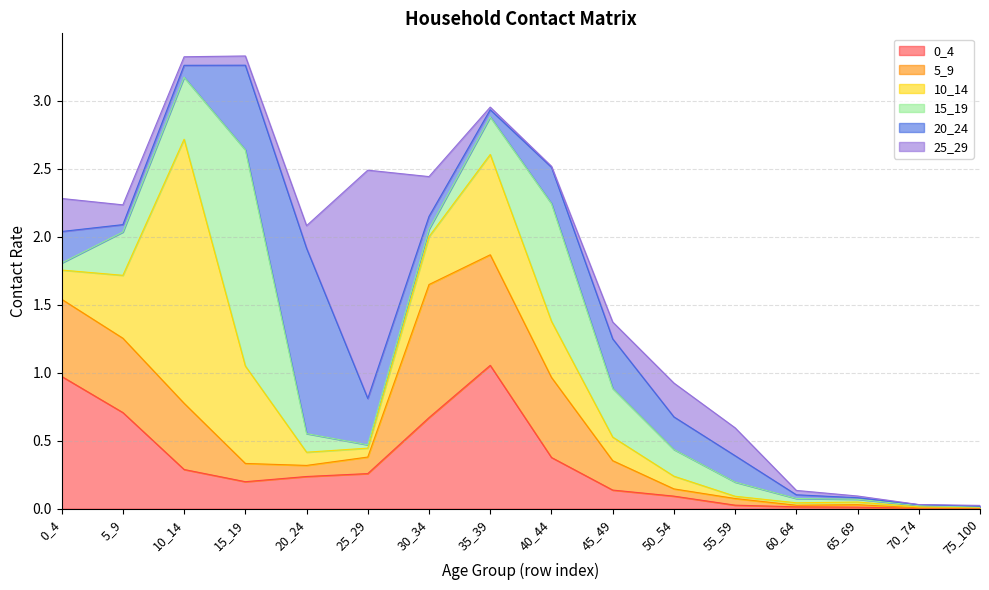

The value of 25_29 at 10_14 is 0.1. True or false?

False